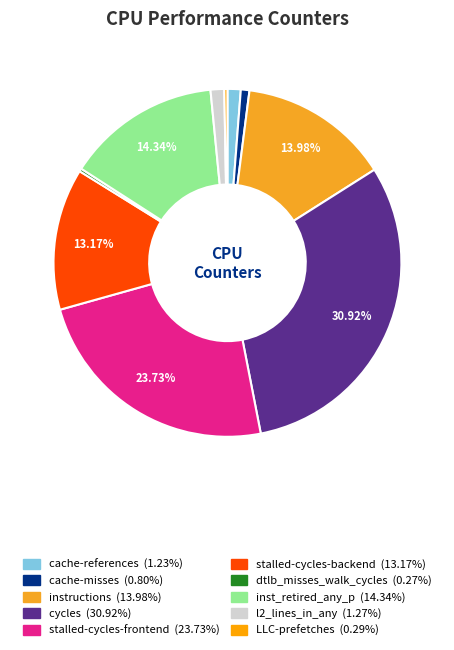

To the nearest percent, what is the difference between the l2_lines_in_any and inst_retired_any_p slice percentages?

13%